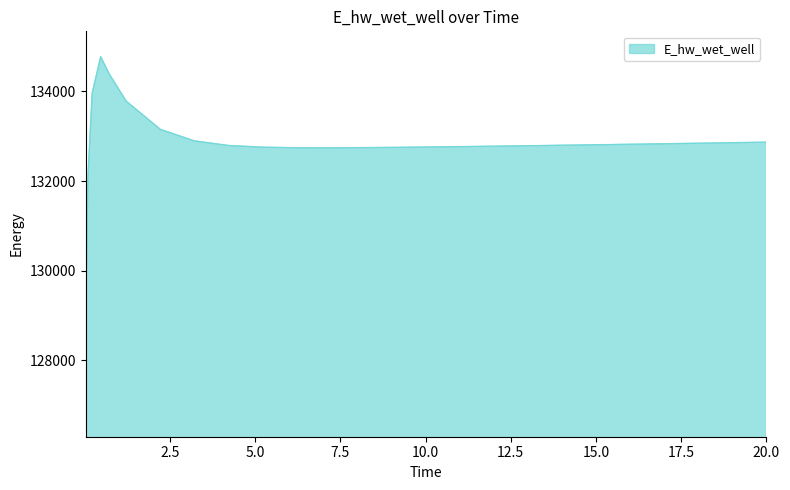

What is the difference between the maximum and minimum values?

5648.9